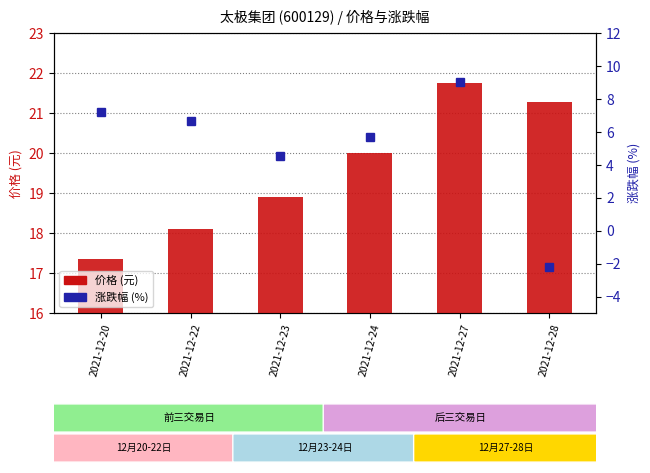

What are all the series names shown in the legend?

价格, 涨跌幅 (%)